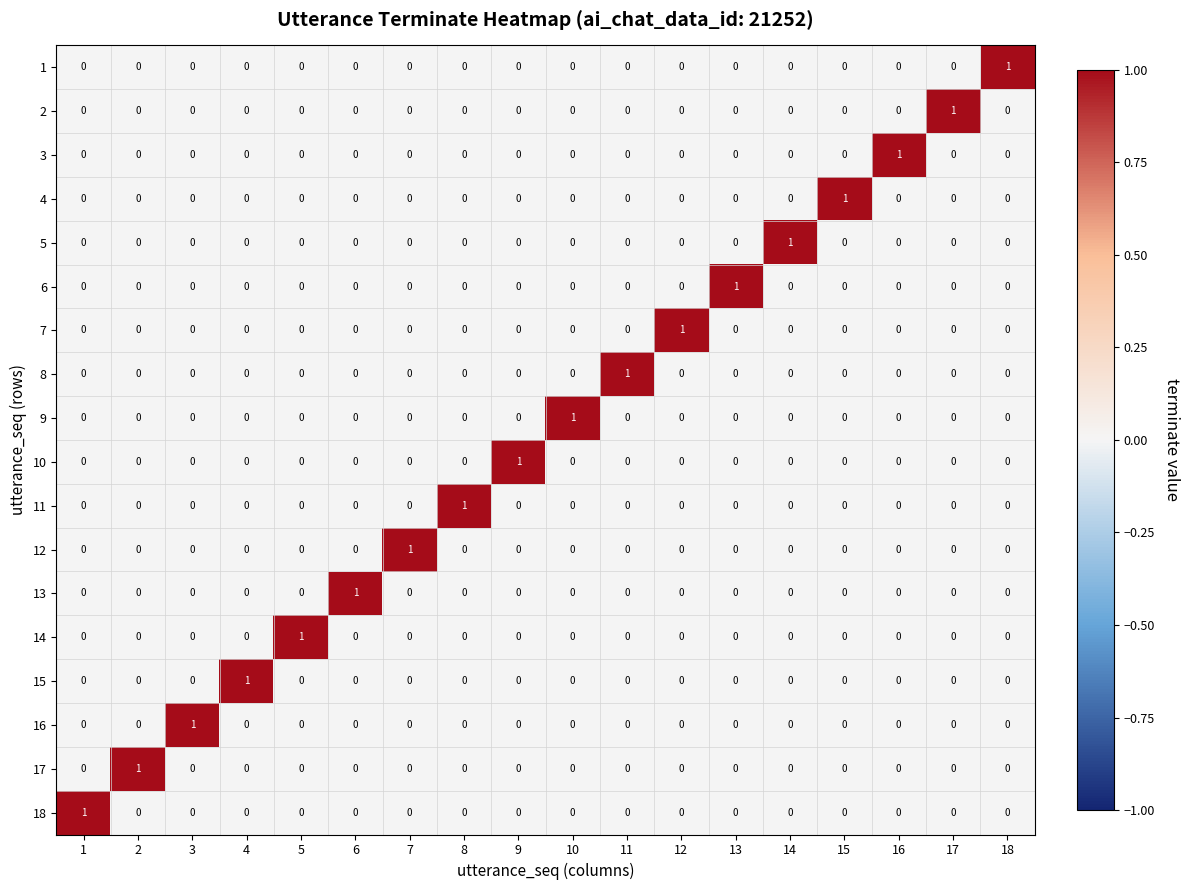

What is the spread (max minus min) of values at 4?

1